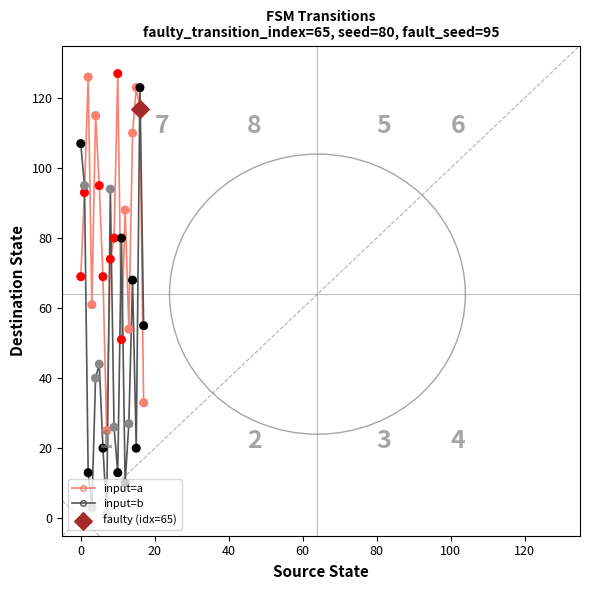

Which series has the largest total across all categories?

input=a